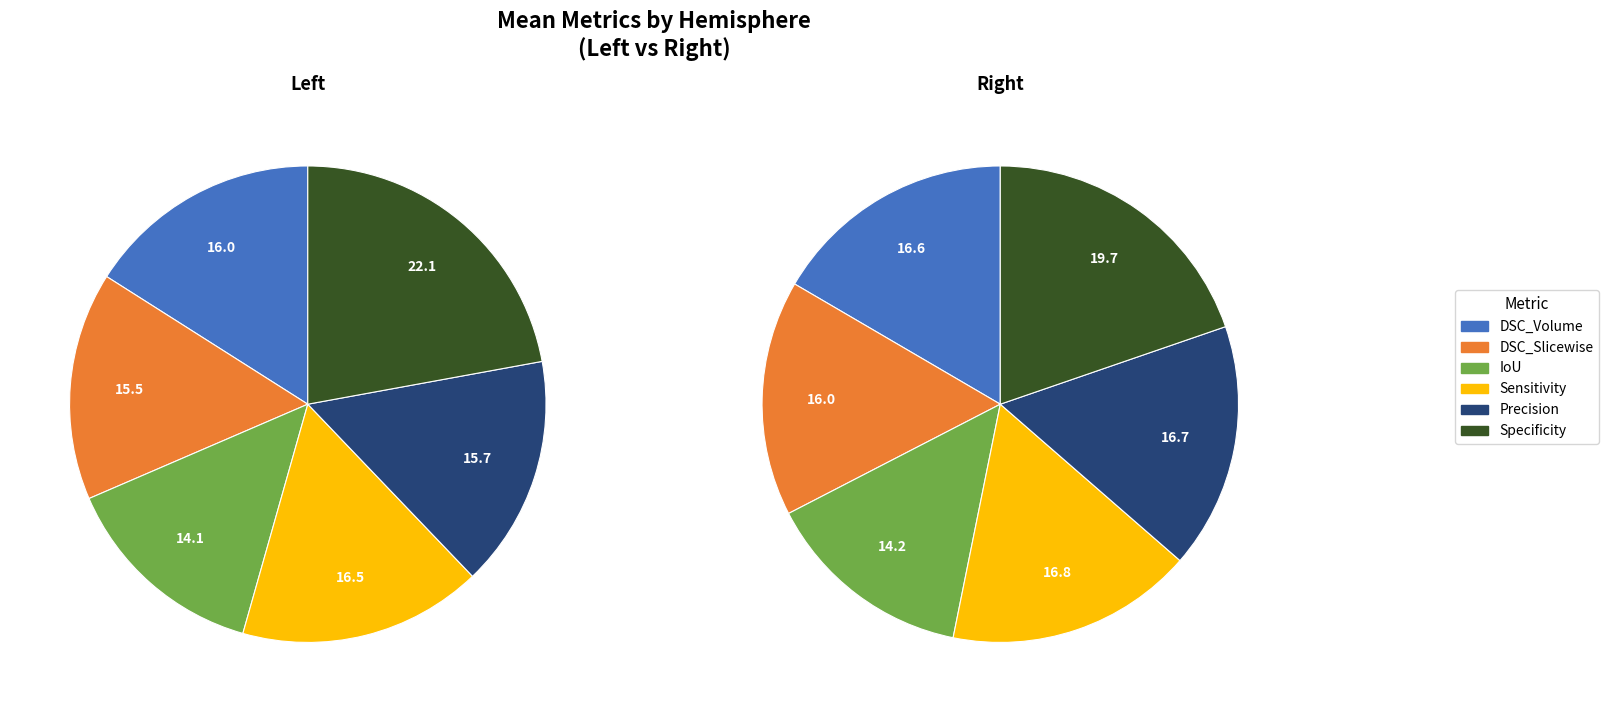

What percentage is the DSC_Slicewise slice, to the nearest percent?

16%